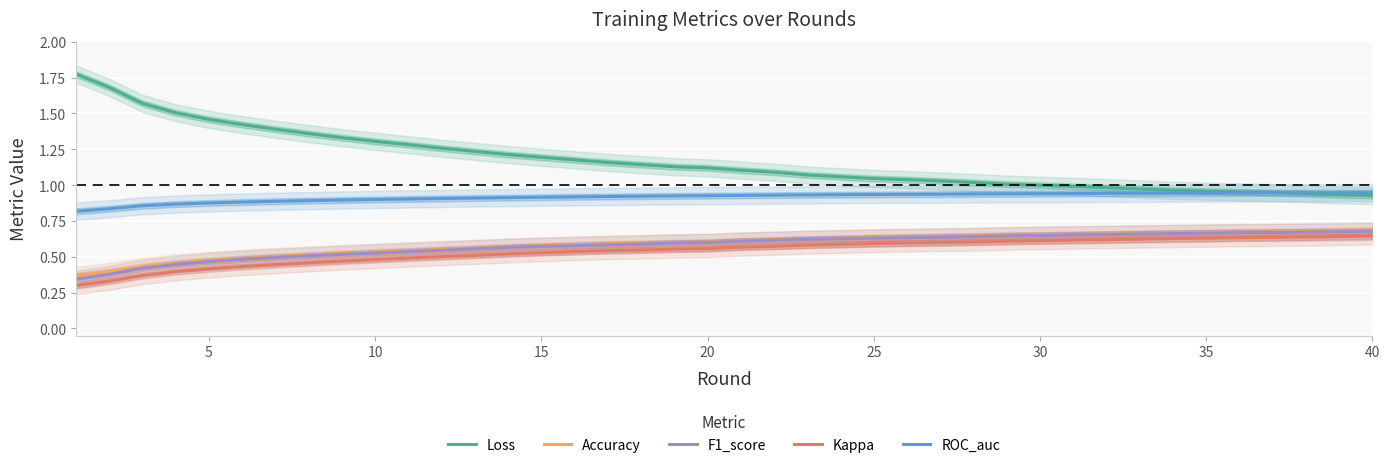

True or false: Loss and F1_score intersect in this chart.

False